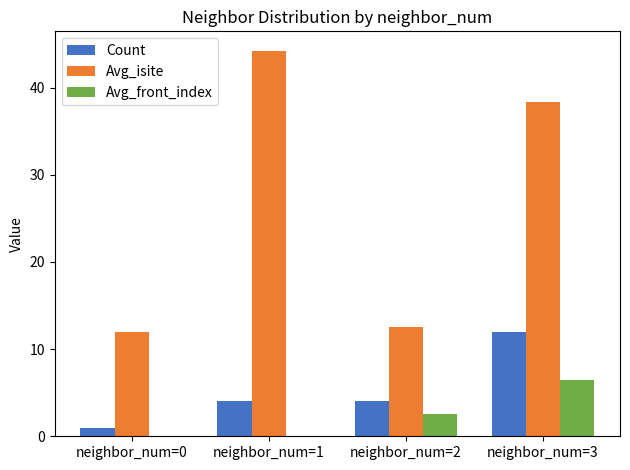

What is the sum of the Avg_front_index values at neighbor_num=3 and neighbor_num=0?

6.5